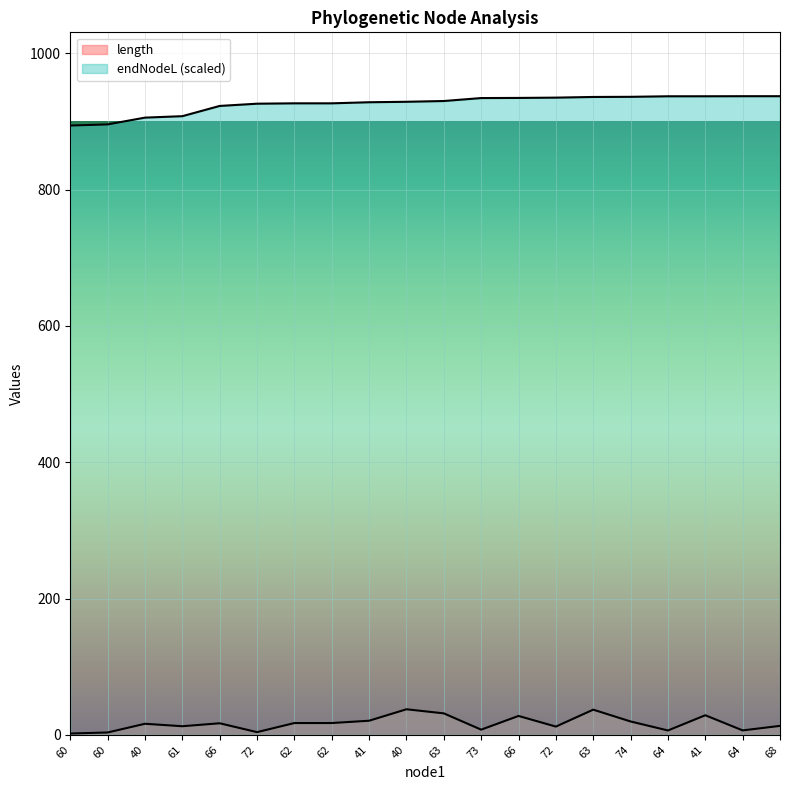

What are all the series names shown in the legend?

length, endNodeL